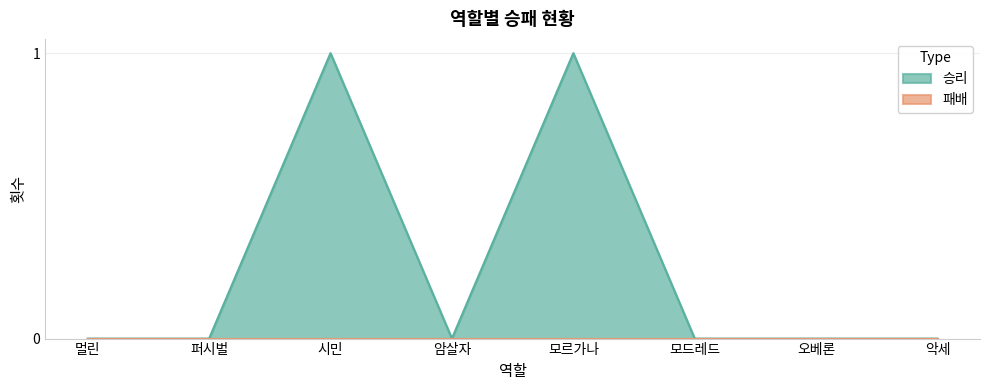

List the labels in order of value, largest first.

시민, 모르가나, 멀린, 퍼시벌, 암살자, 모드레드, 오베론, 악세